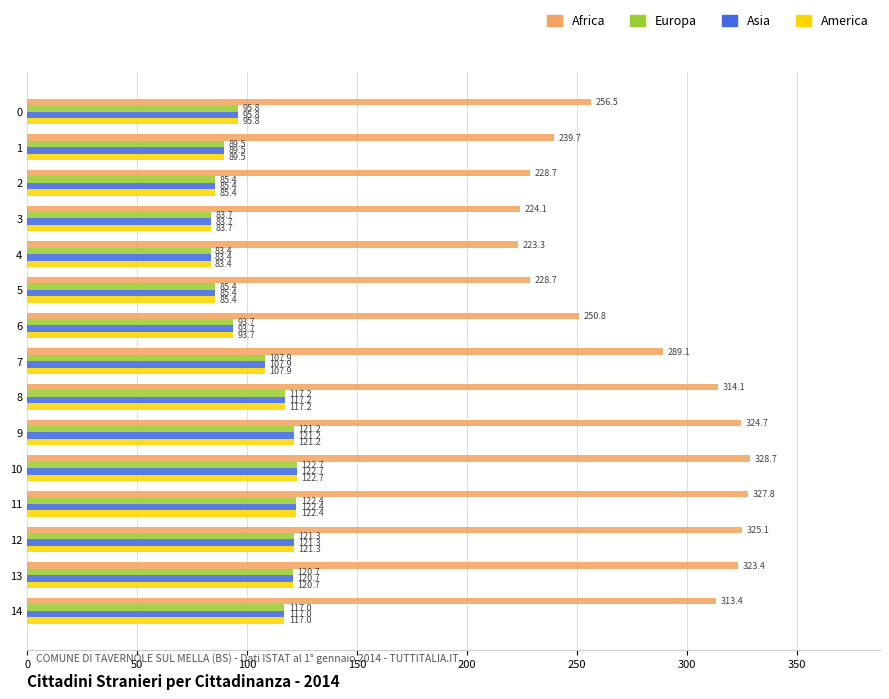

What is the difference between the highest and lowest values at 13?

202.6